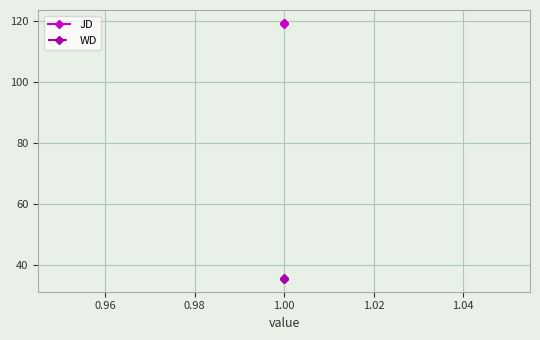

At 1.00, list the series in order from smallest to largest.

WD, JD